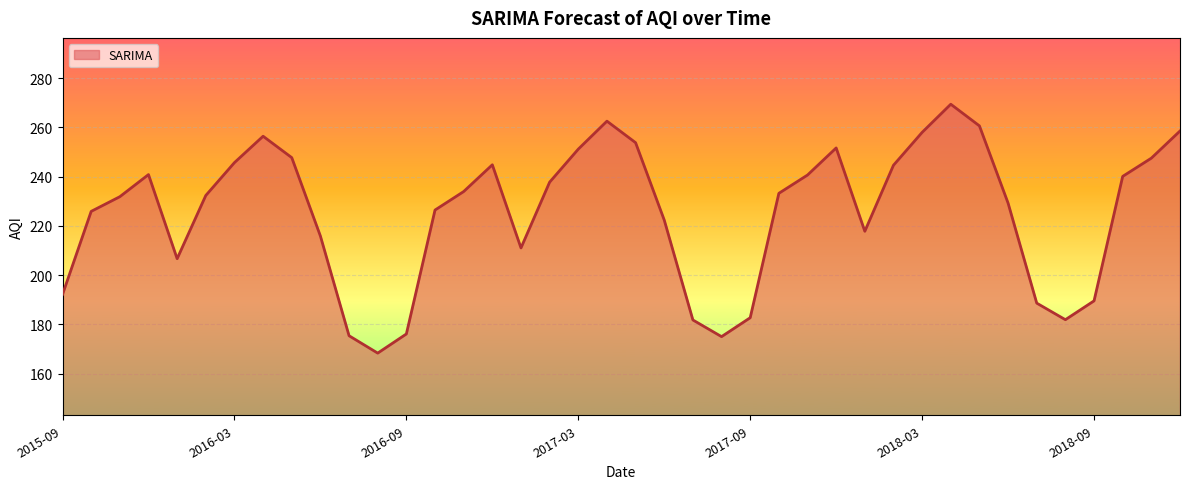

What is the greatest value displayed?

269.5